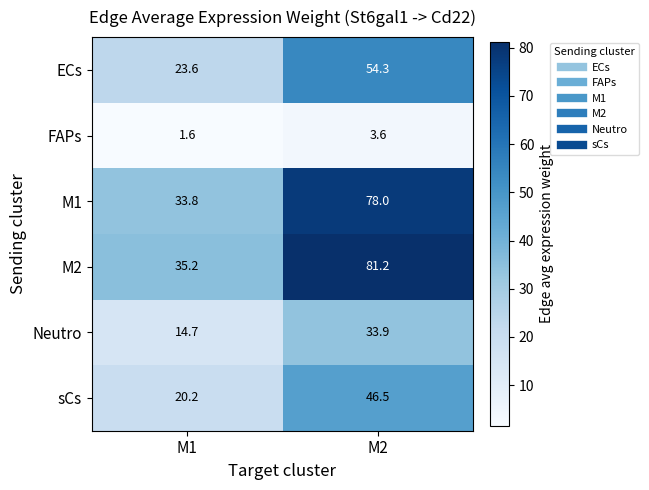

The ECs series shows 32.6 at M1. True or false?

False